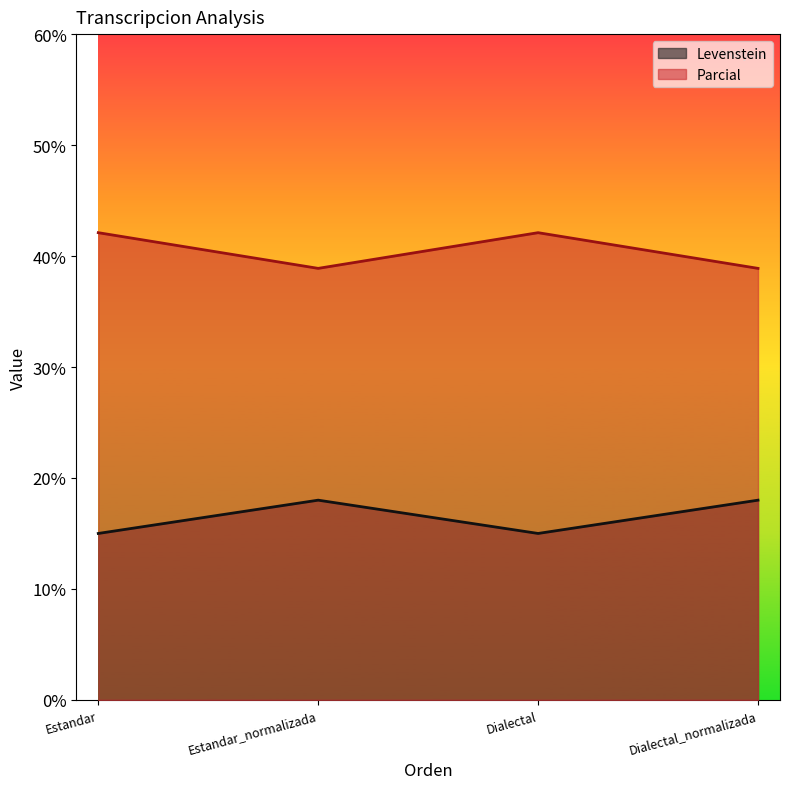

Where is the first local maximum for Levenstein?

Estandar_normalizada